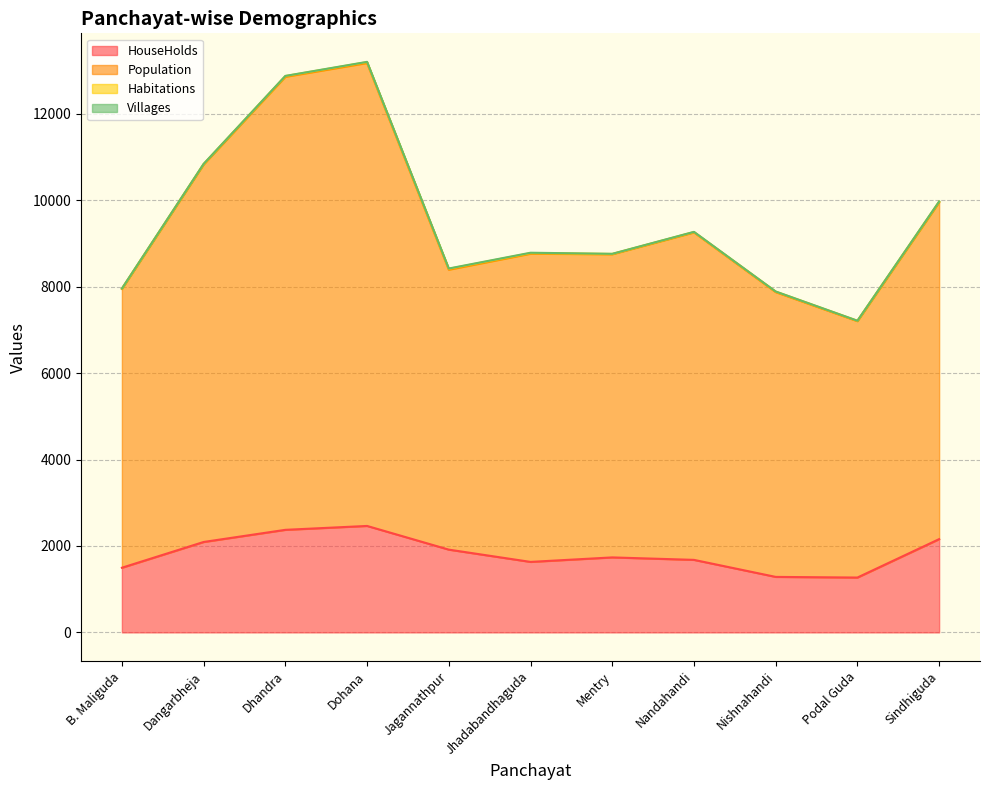

The value of HouseHolds at Jhadabandhaguda is 2403. True or false?

False